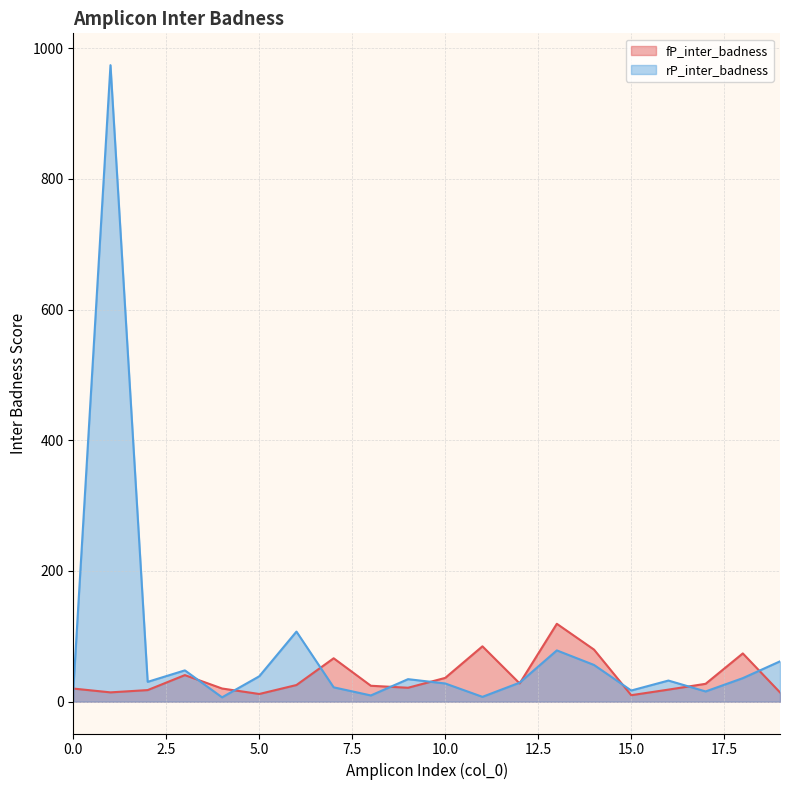

In rP_inter_badness, how many points are lower than both neighbors (excluding endpoints)?

6